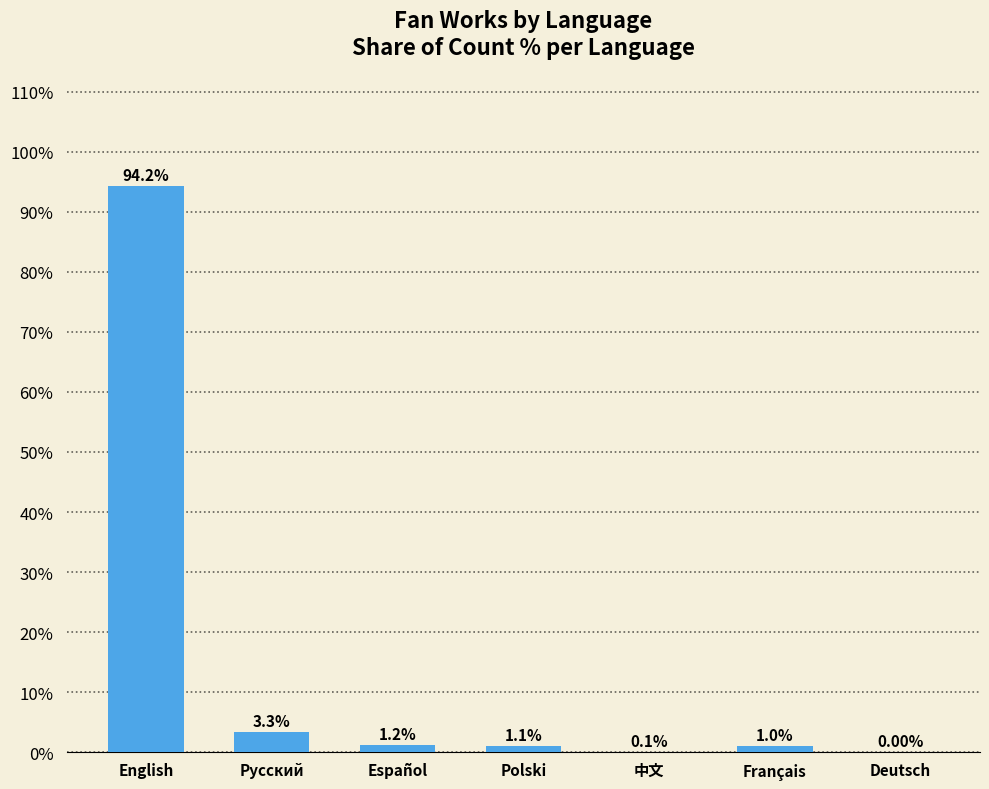

Where is the data nearest to the value 47?

Русский